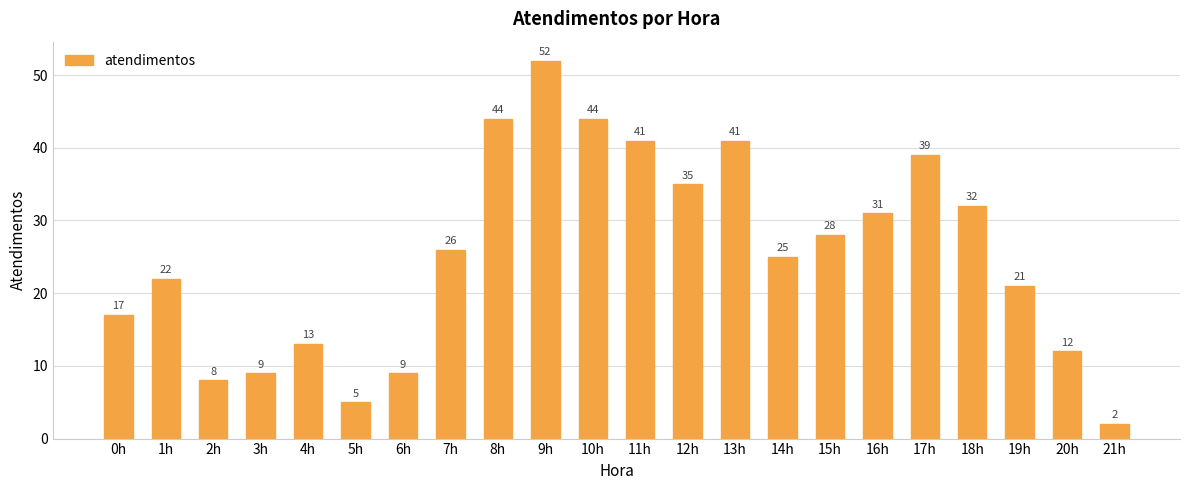

The value at 1h is 22. True or false?

True